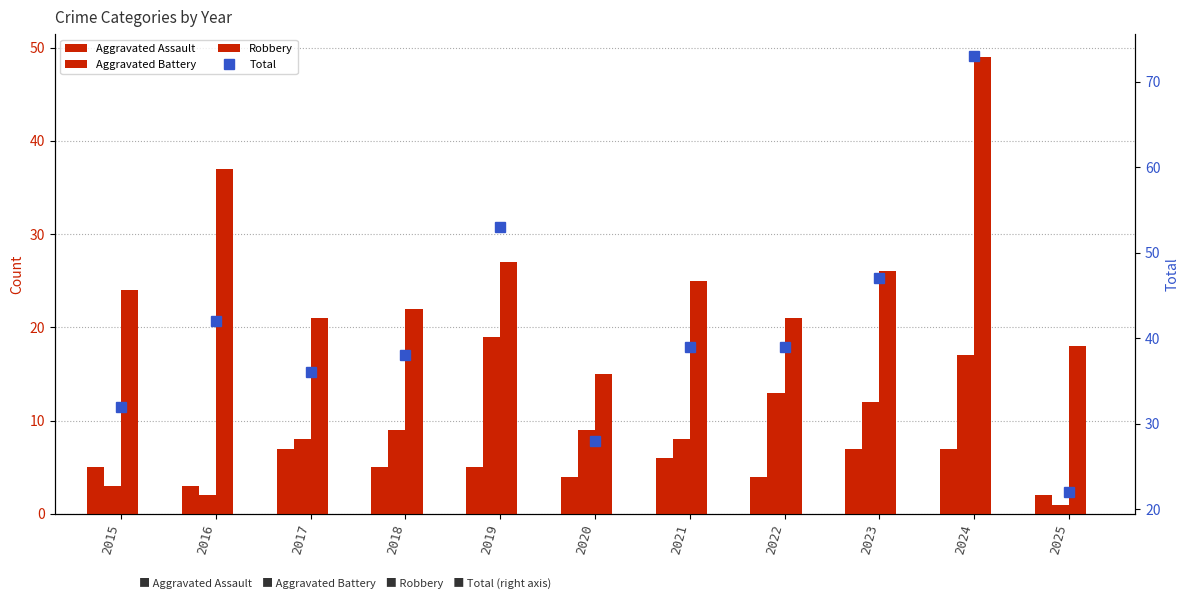

What is the value of the Aggravated Assault bar at the 5th from the left?

5